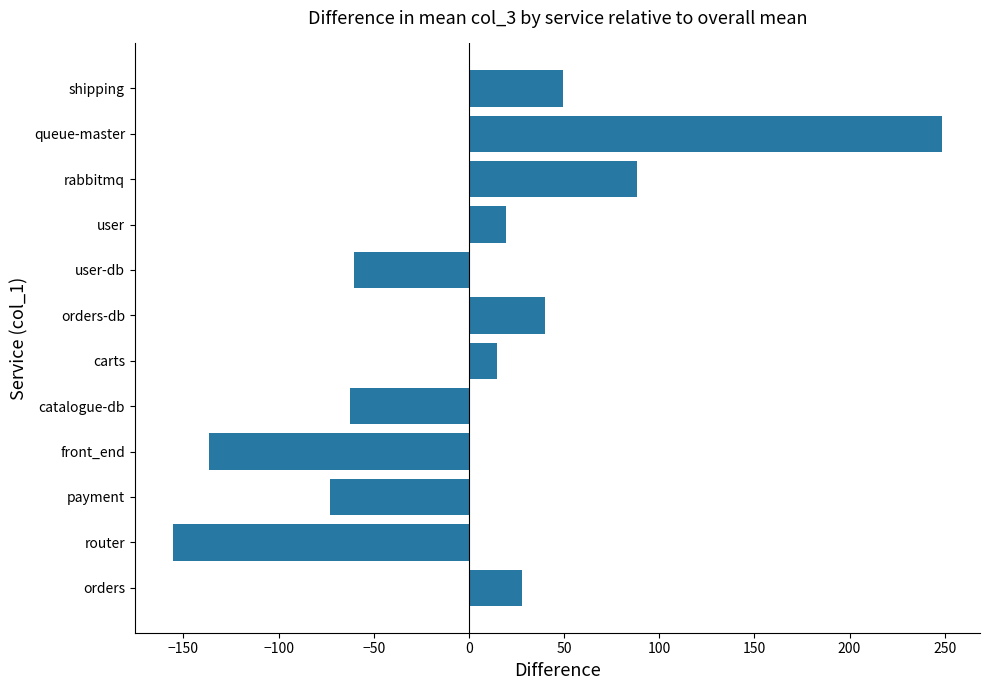

Which category has the highest value across all series?

queue-master